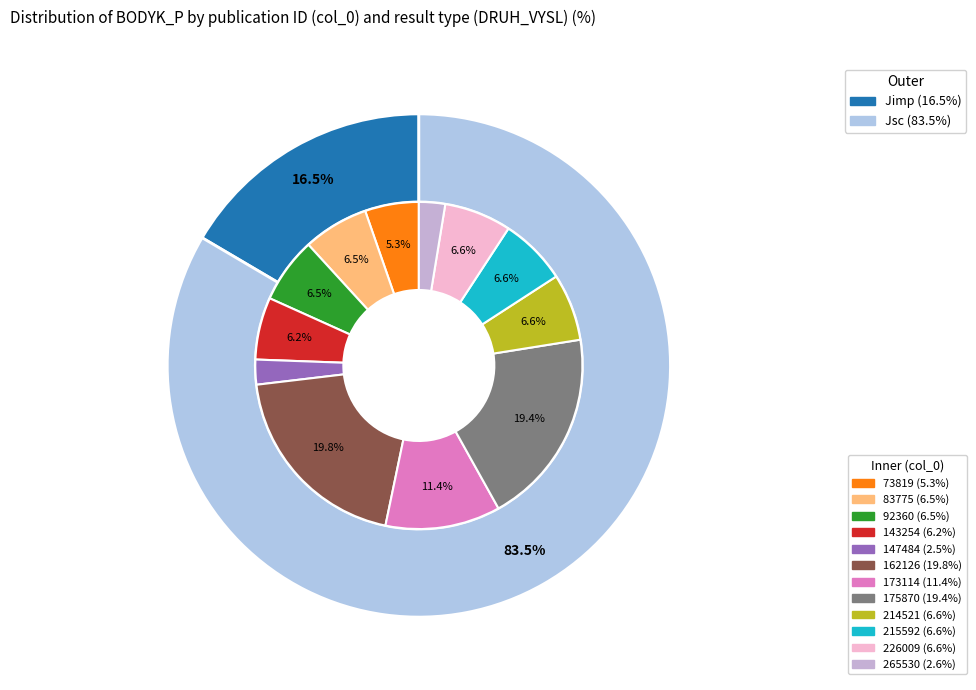

Rank the categories by value from lowest to highest.

147484, 265530, 73819, 143254, 83775, 92360, 214521, 215592, 226009, 173114, 175870, 162126